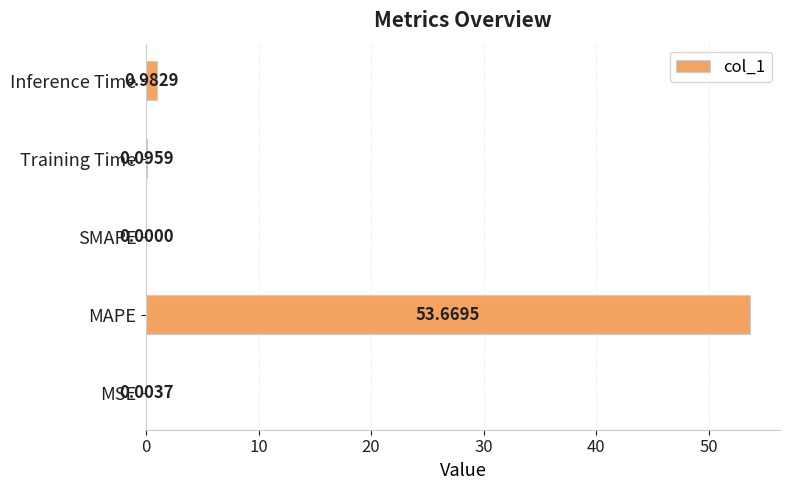

What is the change in value from MSE to Inference Time?

+1.0